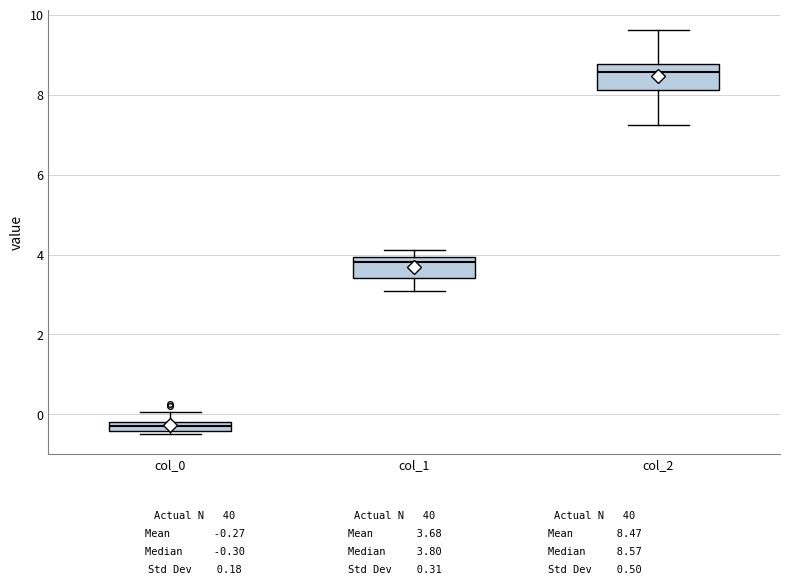

Where does the median line of the box for col_2 sit on the y-axis? The values are not printed on the chart, so give them approximately, as read against the axis.

8.6